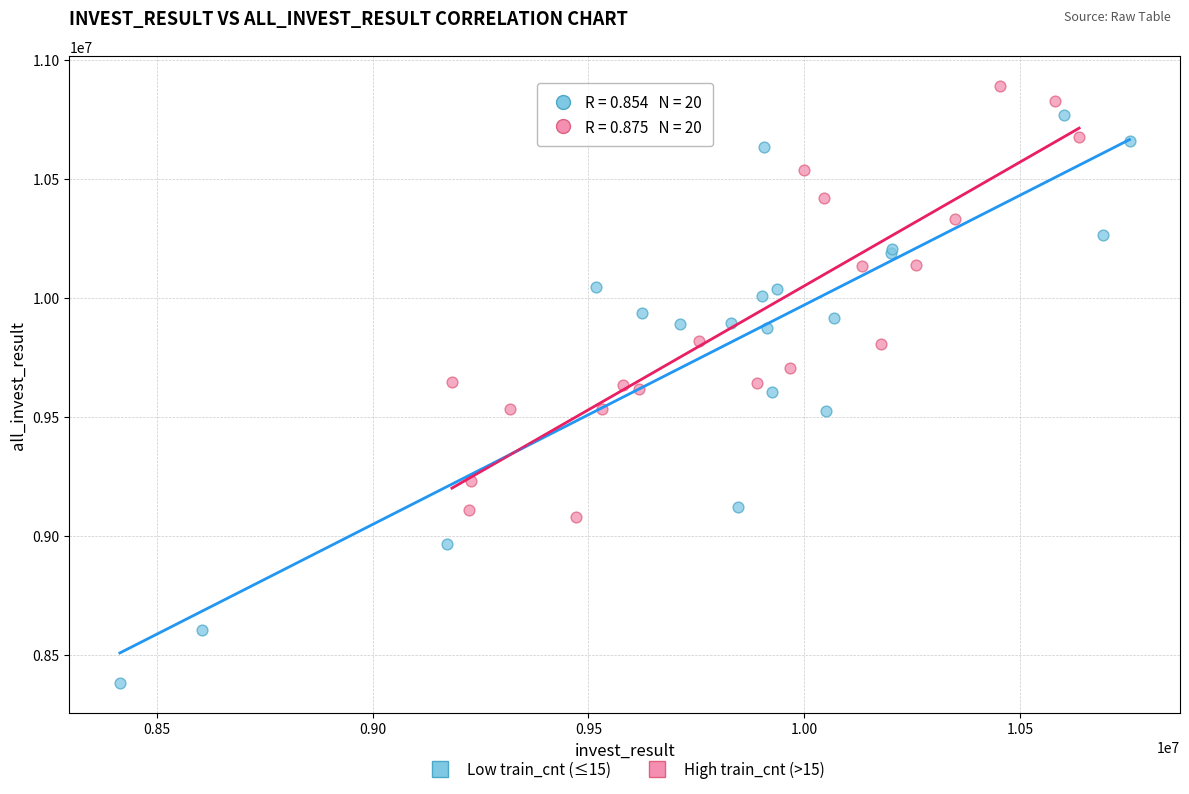

What are all the series names shown in the legend?

Low train_cnt (≤15), High train_cnt (>15)